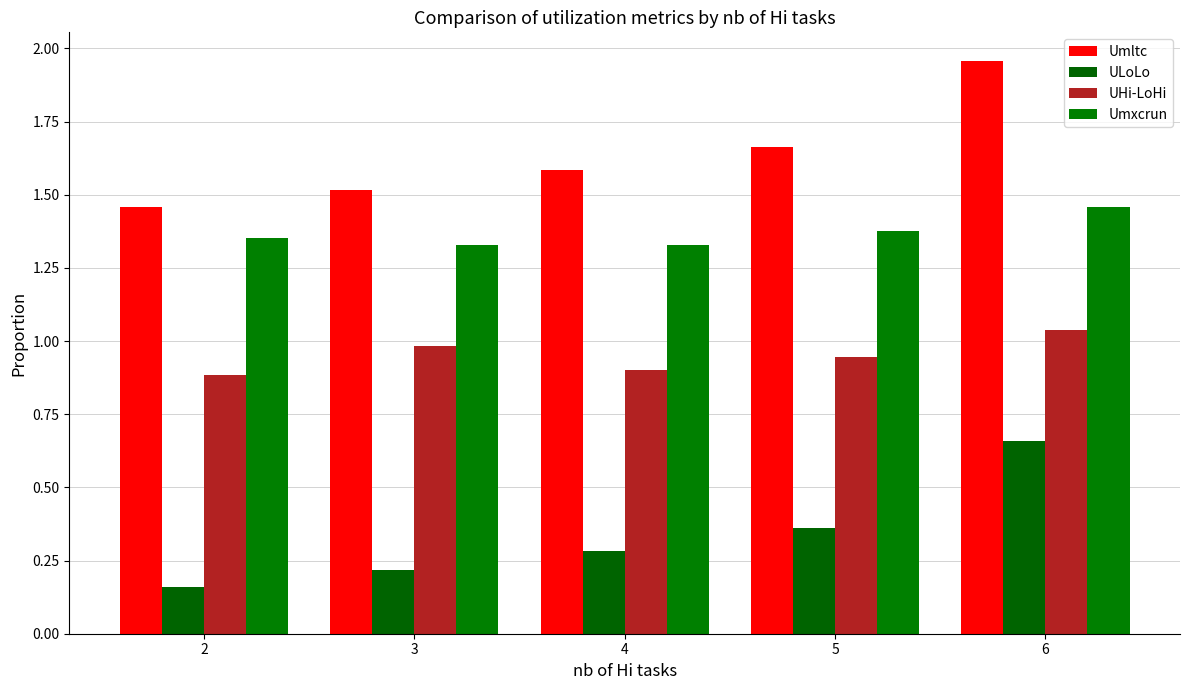

Does the chart contain any negative values?

No